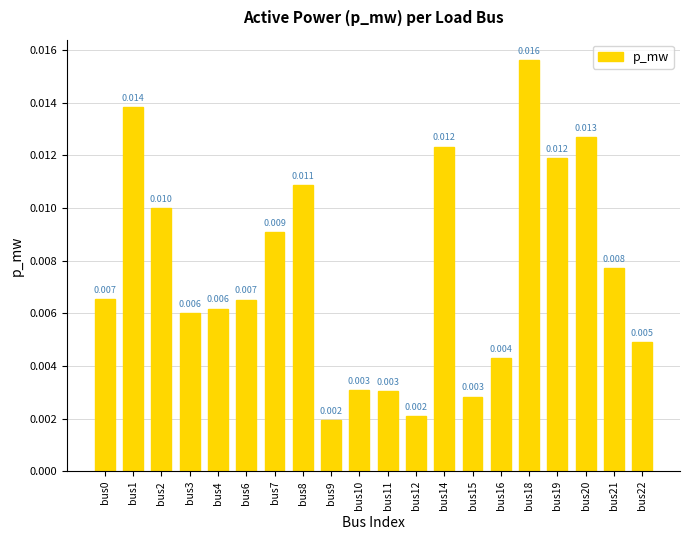

Are the bars horizontal?

No